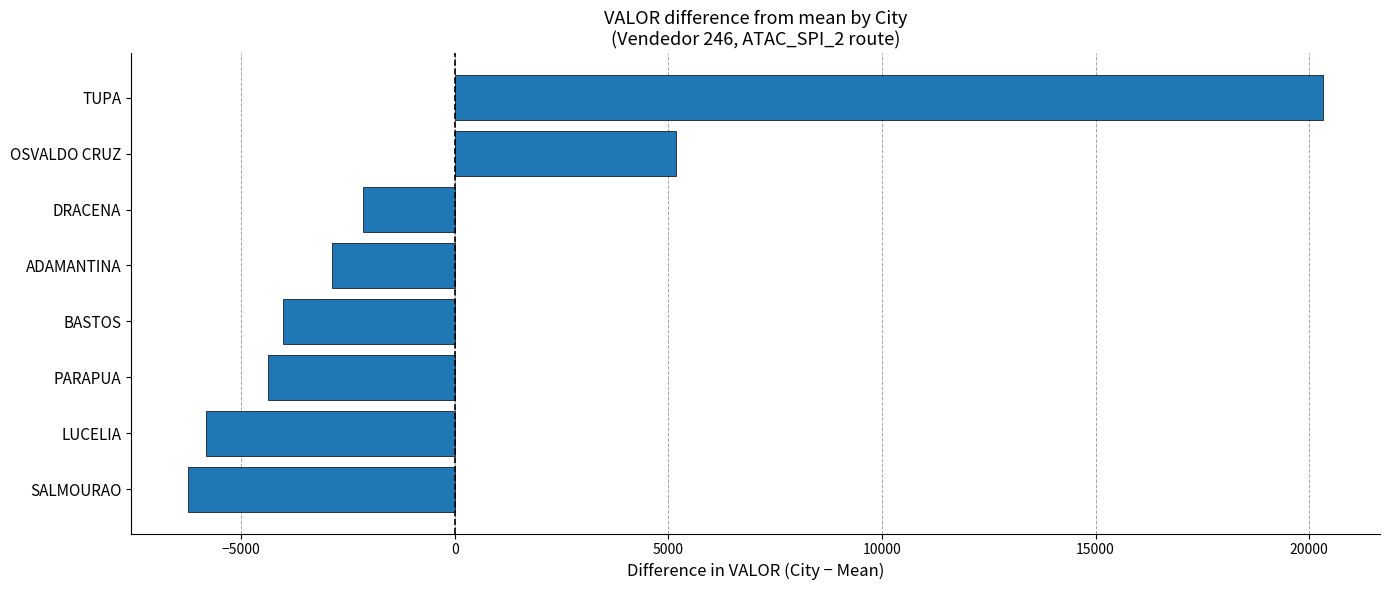

The value at ADAMANTINA is -4727.8. True or false?

False